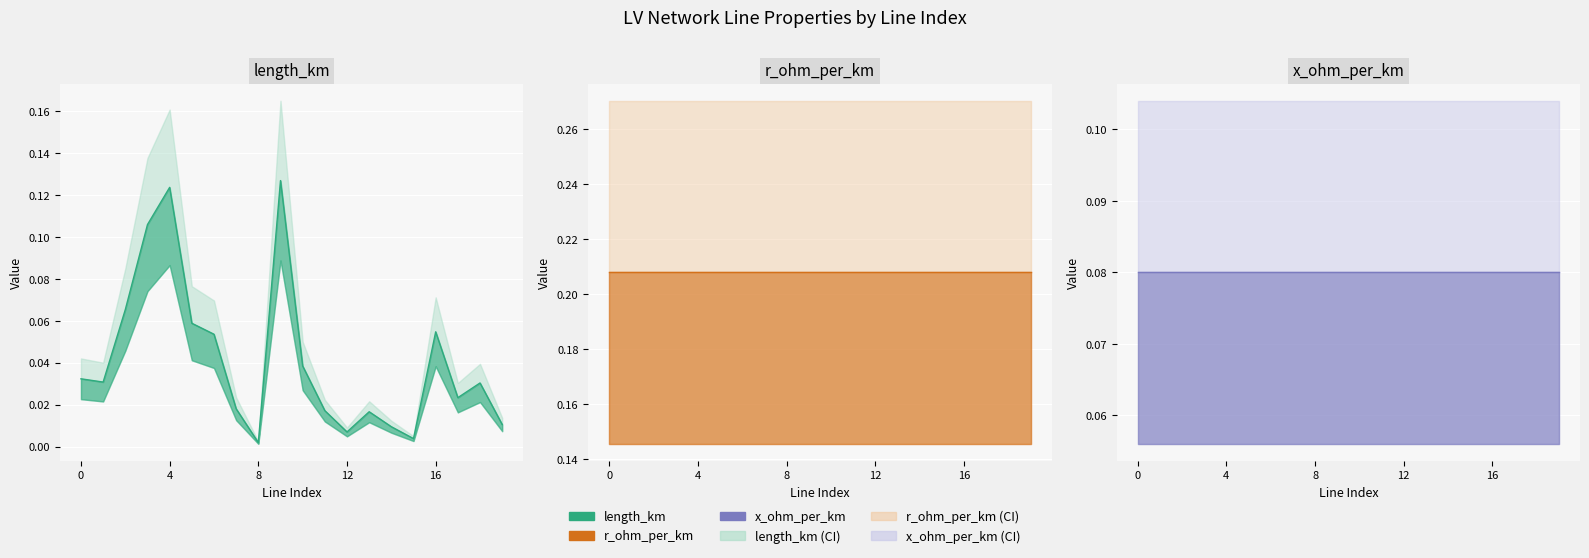

In length_km, how many points are higher than both neighbors (excluding endpoints)?

5